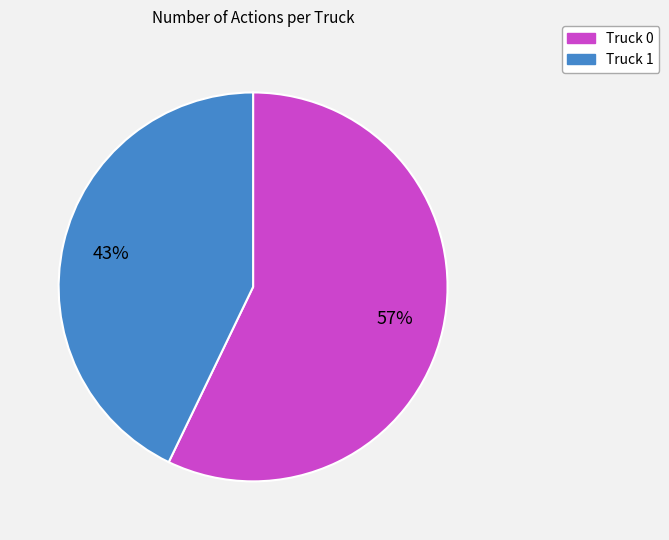

Do Truck 1 and Truck 0 together represent more than half of the pie?

Yes